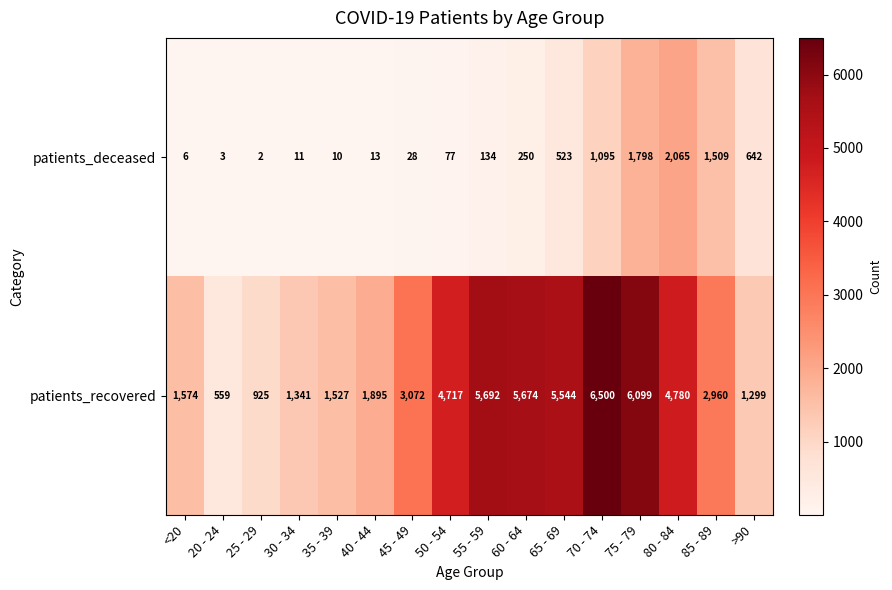

How many distinct data groups are displayed?

2